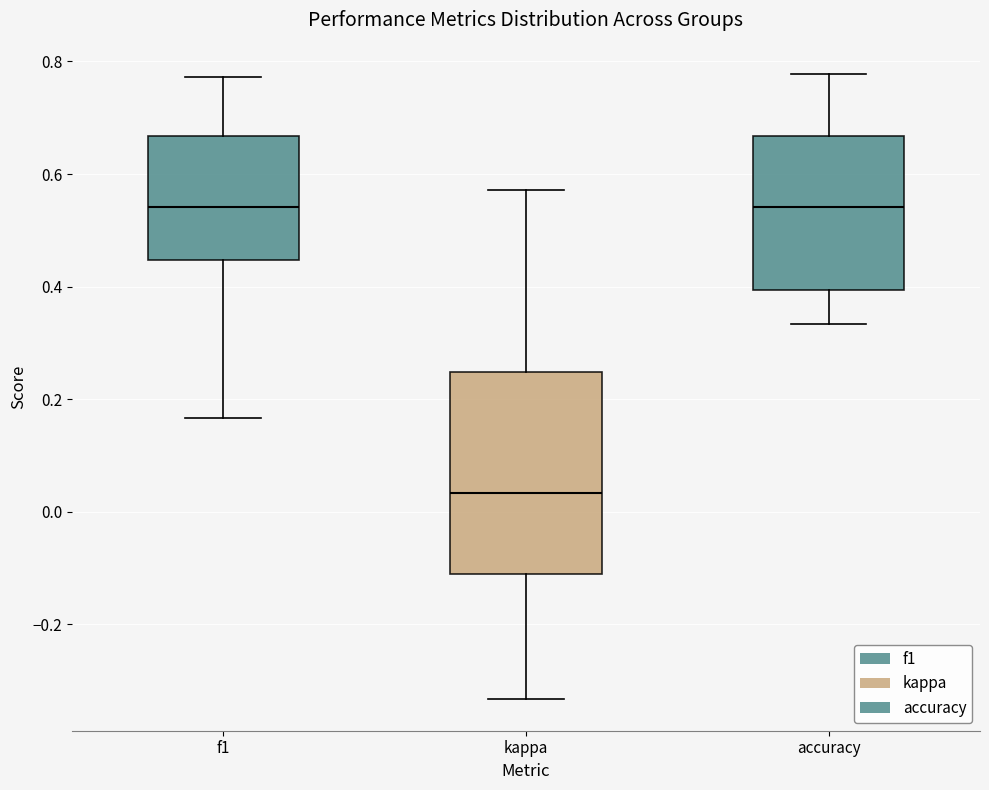

Where does the upper whisker of the box for f1 end on the y-axis? The values are not printed on the chart, so give them approximately, as read against the axis.

0.78